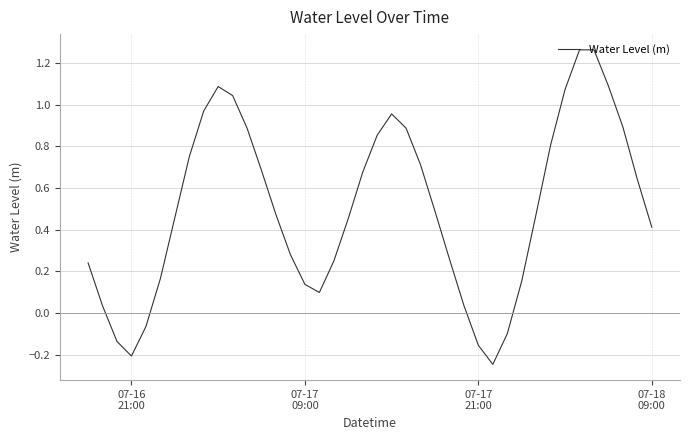

What is the difference between the maximum and minimum values?

1.5